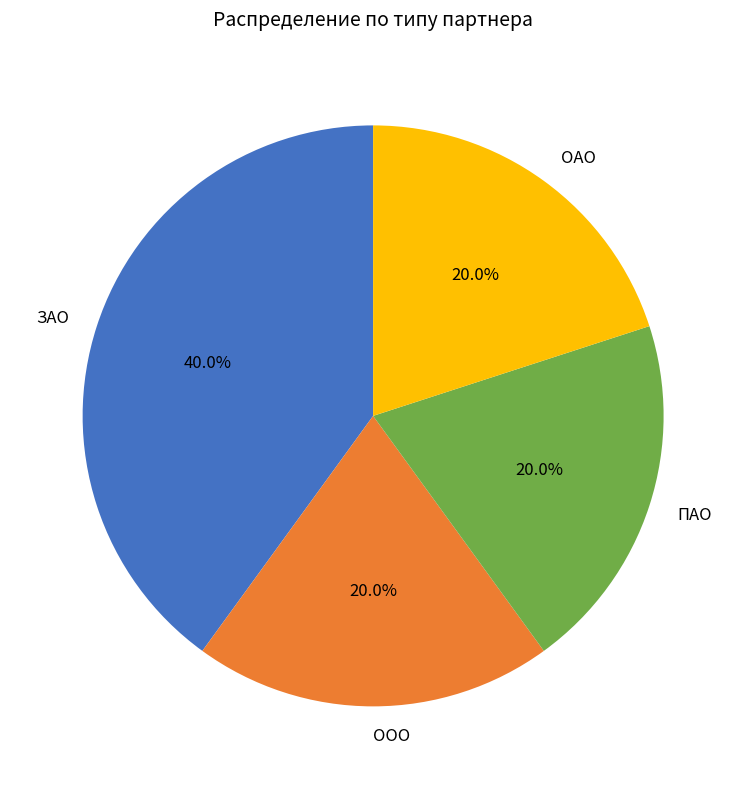

What percentage is NOT represented by ЗАО?

60.0%